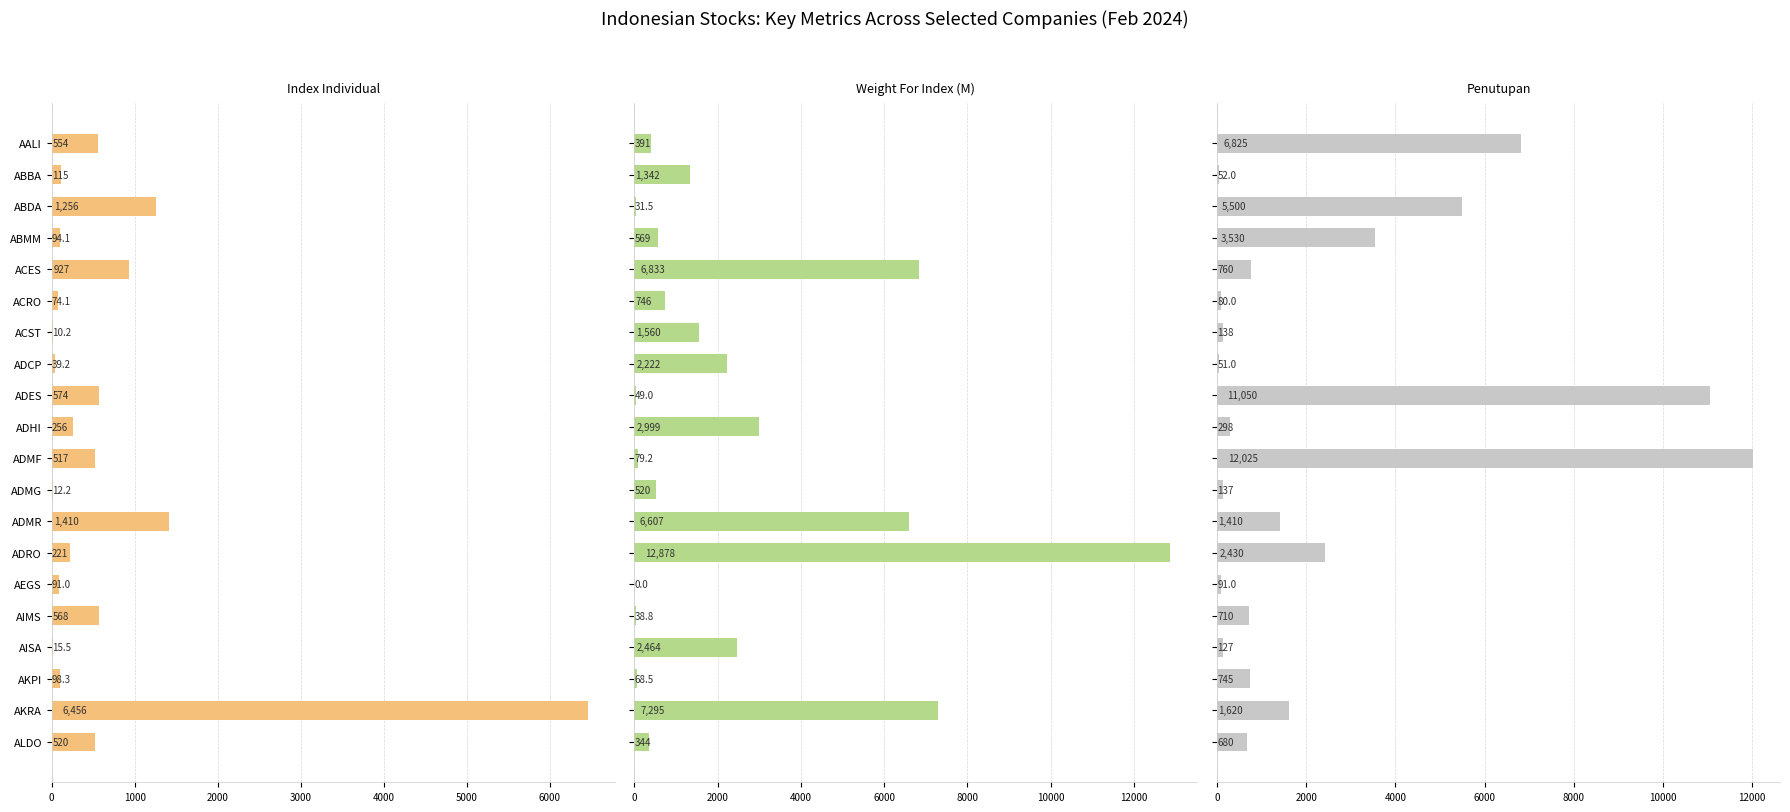

Count the number of categories in the chart.

20